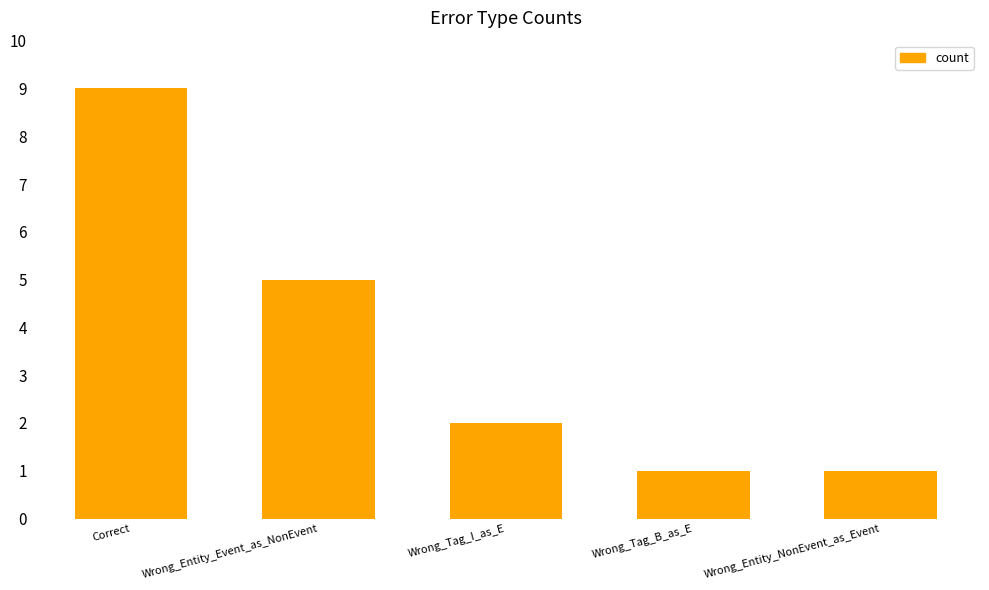

How many categories are shown in the chart?

5